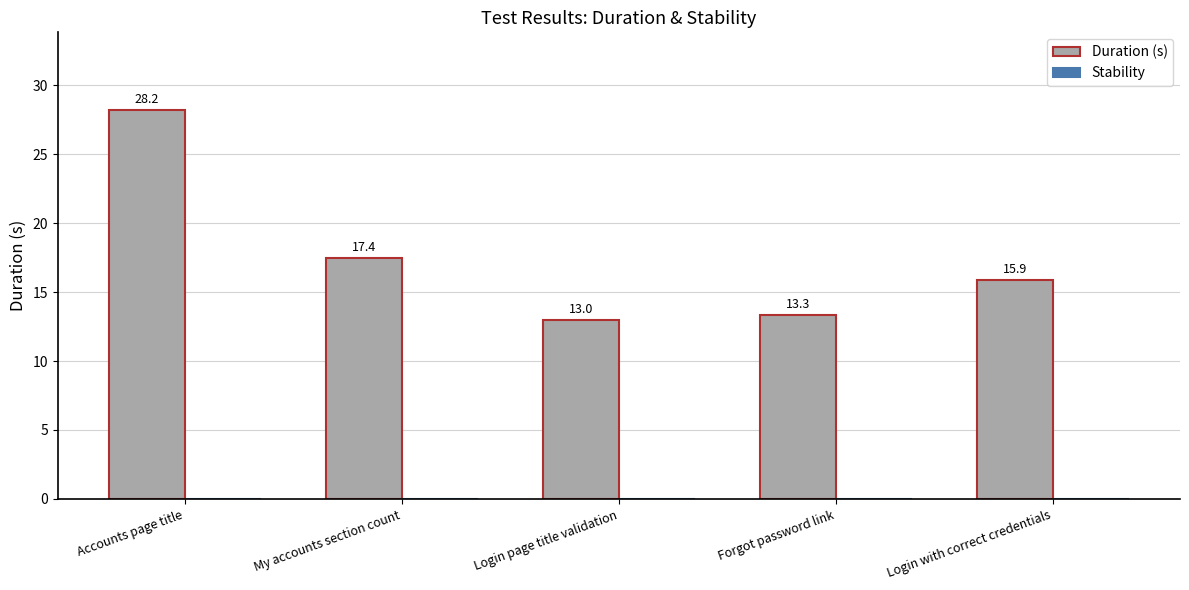

Between Login page title validation and Forgot password link, which is larger?

Forgot password link